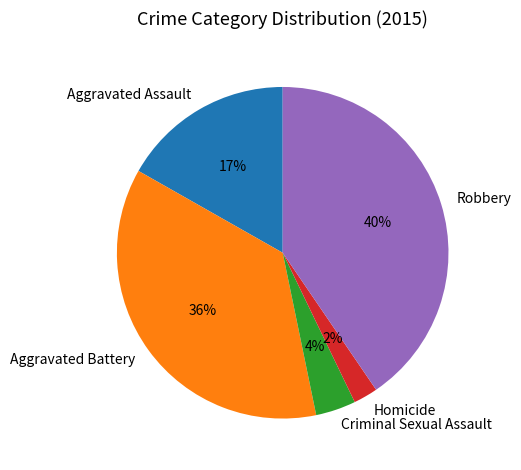

Do Criminal Sexual Assault and Aggravated Assault together represent more than half of the pie?

No